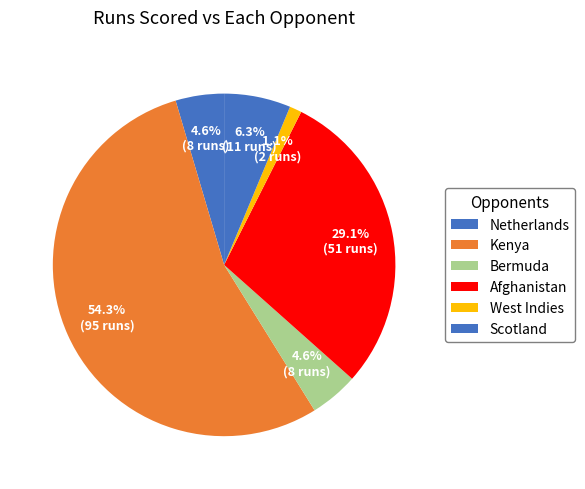

Count the number of slices in the pie.

6